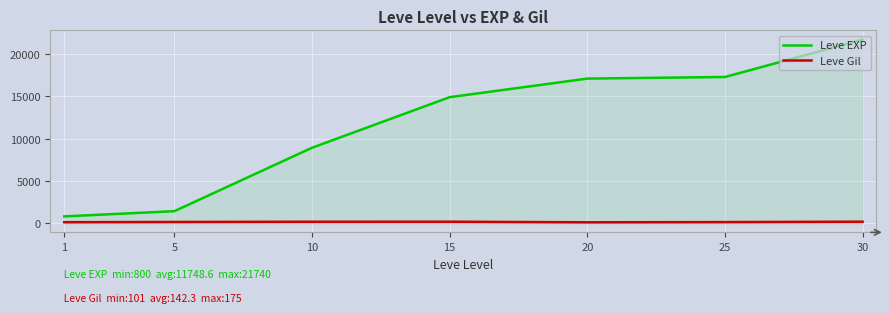

What is the difference between the Leve EXP values at 1 and 10?

8130